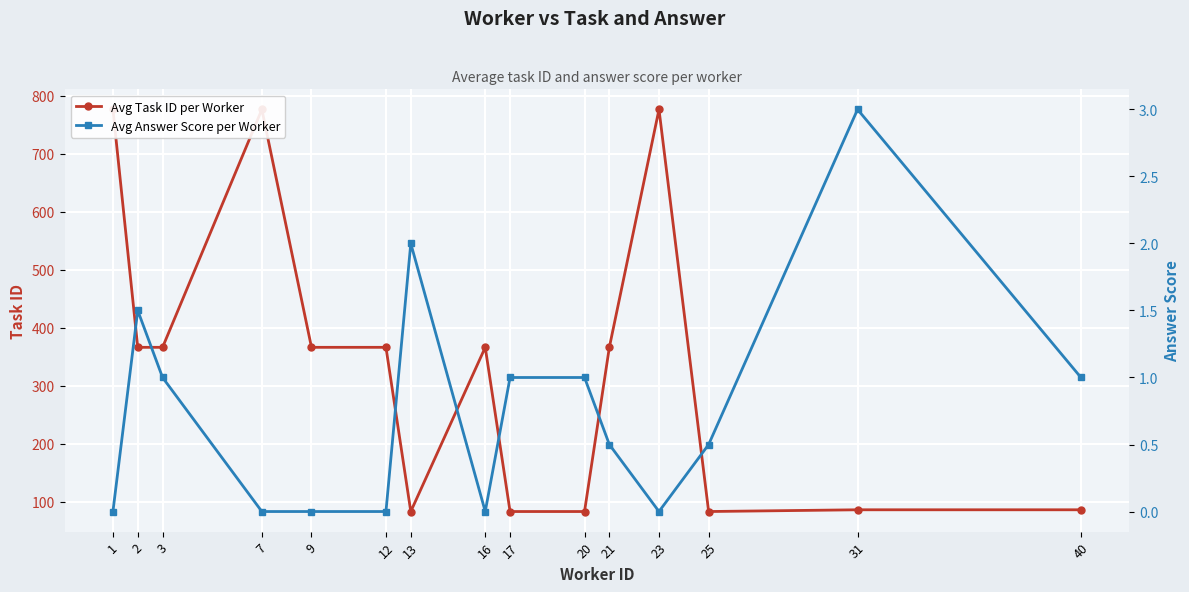

Rank the series at 7 from highest to lowest value.

Avg Task ID per Worker, Avg Answer Score per Worker